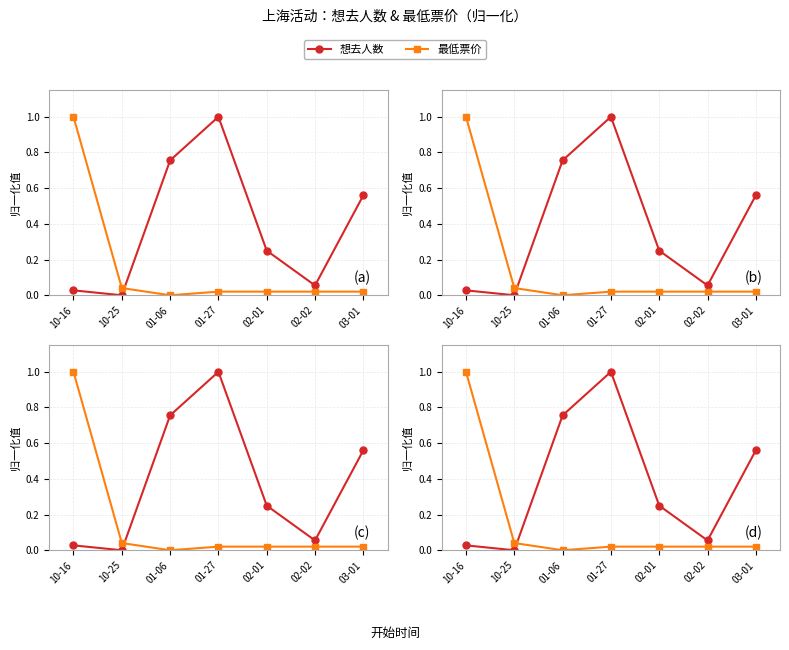

Where do 想去人数 and 最低票价 first cross each other?

10-25 and 01-06